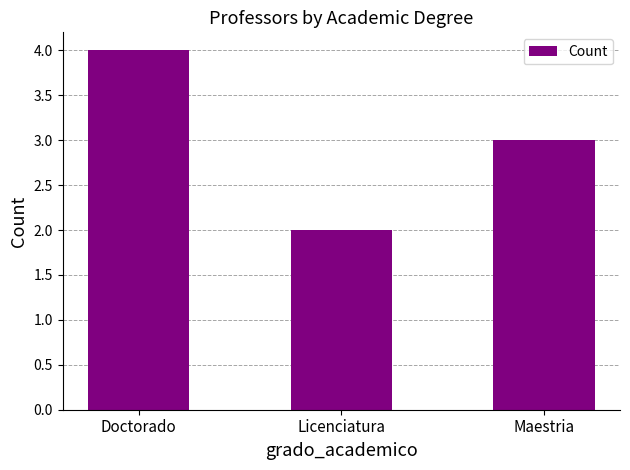

Read the value at Licenciatura.

2